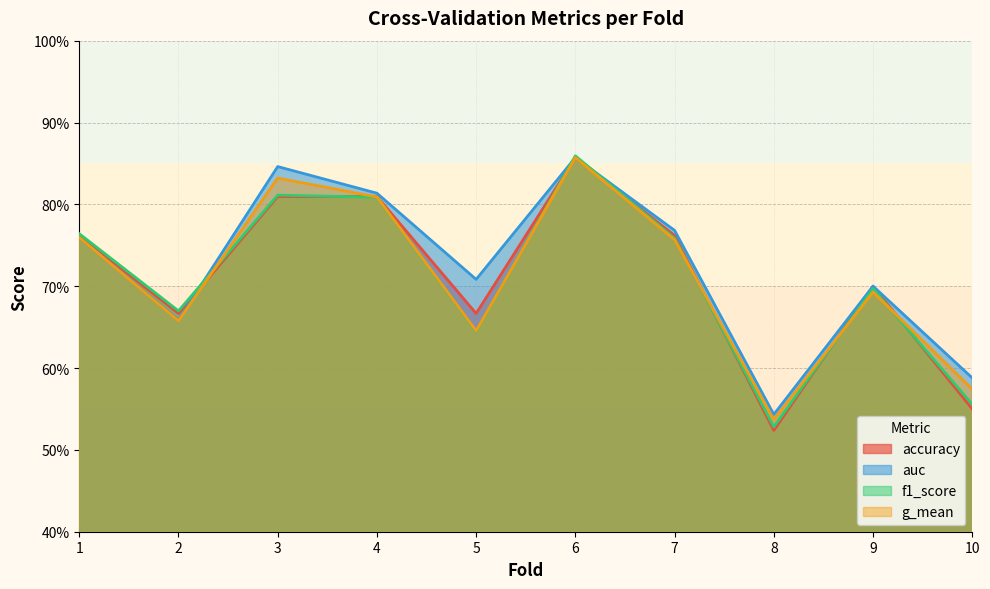

What is the average value of the auc series?

0.7